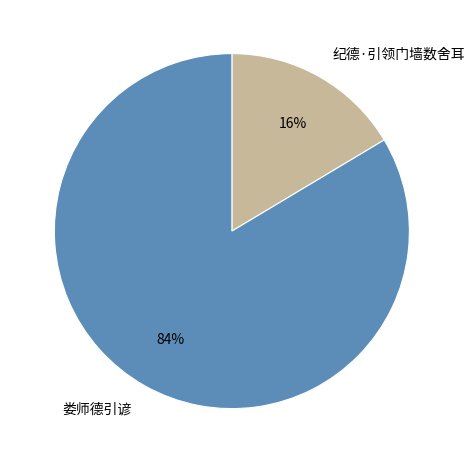

The 娄师德引谚 slice represents 84% of the pie. True or false?

True